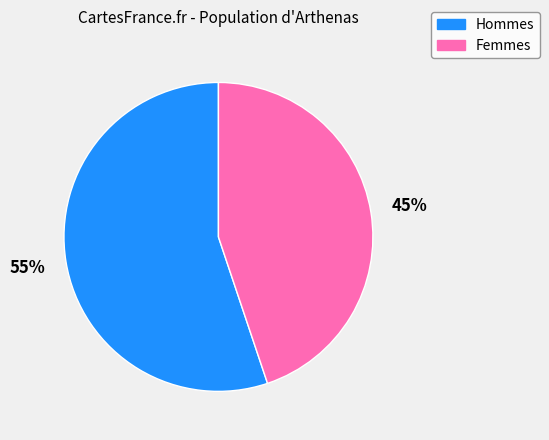

To the nearest percent, what is the difference between the largest and smallest slice percentages?

10%